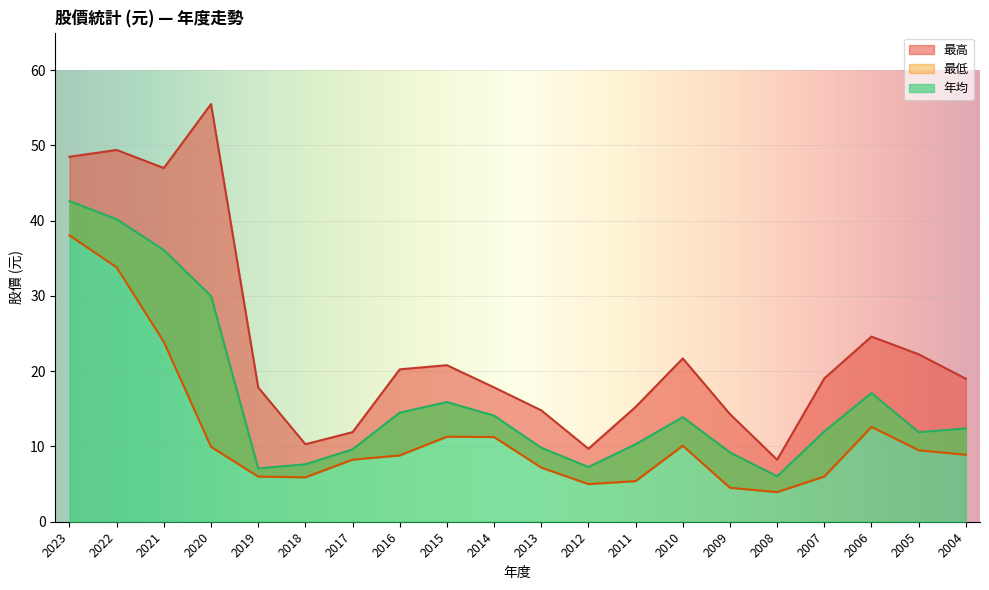

At which category is the sum across all series the highest?

2023